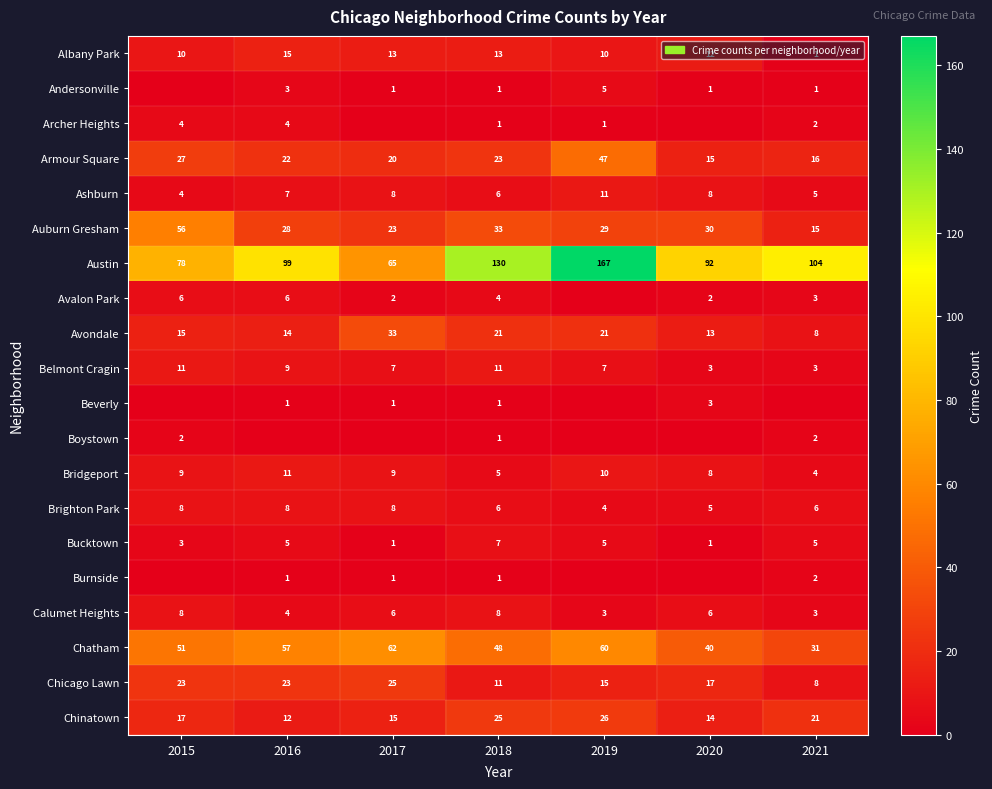

Read the Chicago Lawn value at 2020.

17